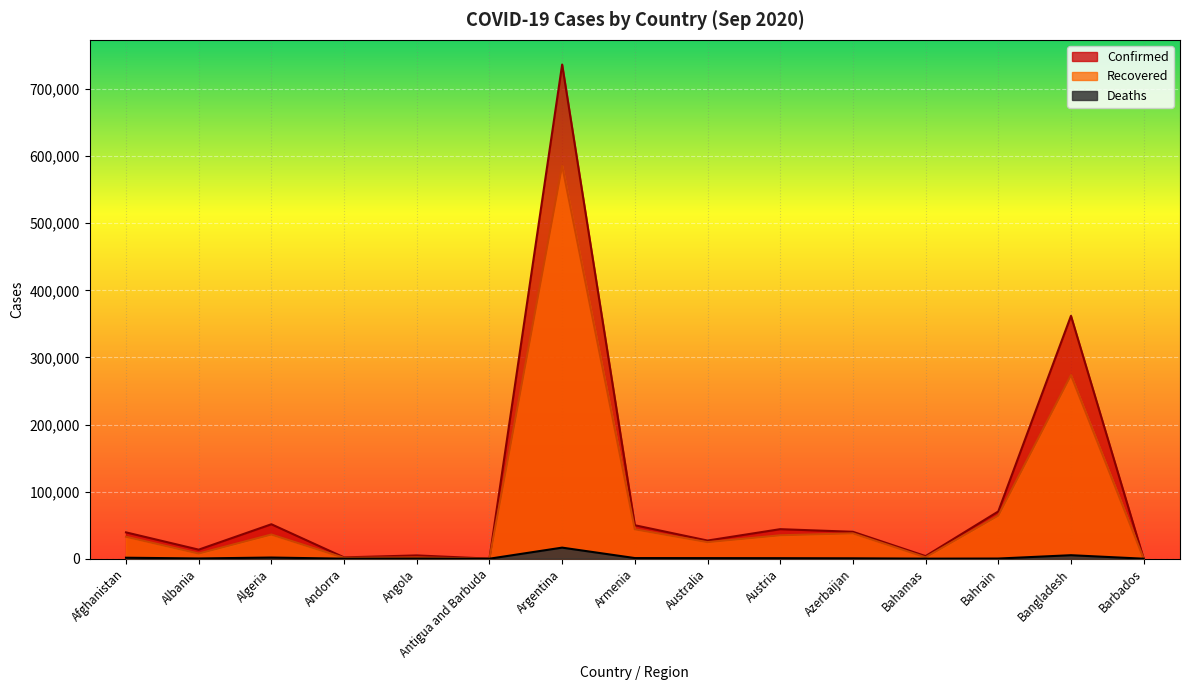

True or false: Confirmed and Recovered cross at least once.

False